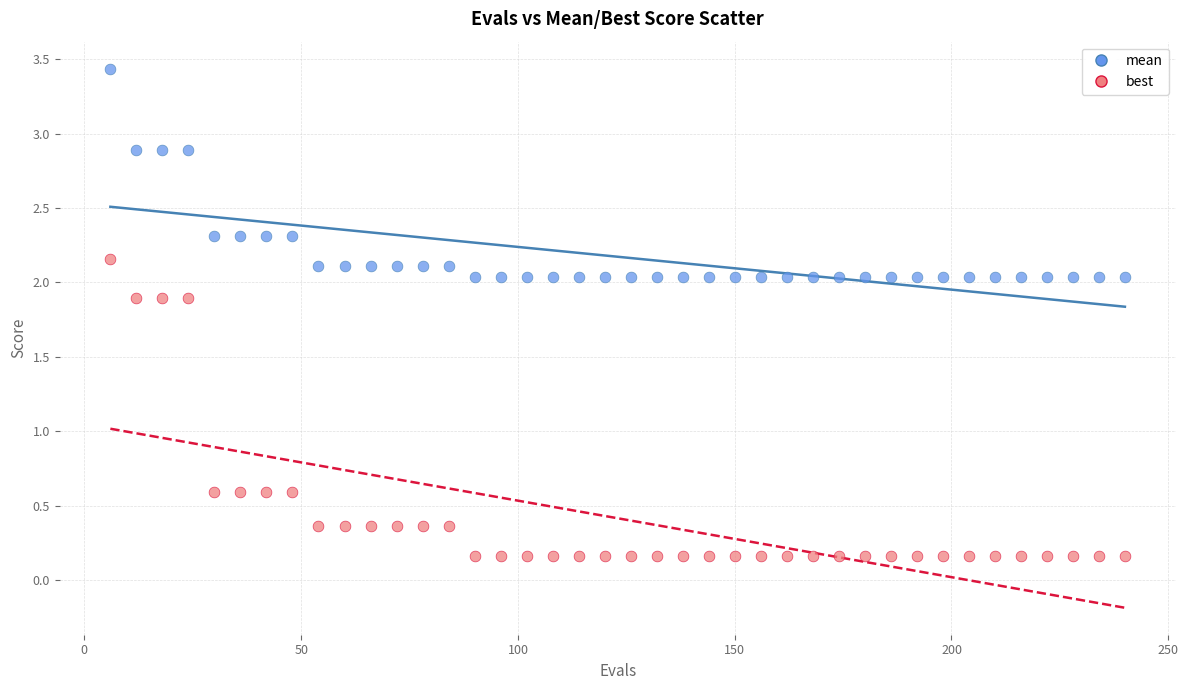

What are all the series names shown in the legend?

mean, best